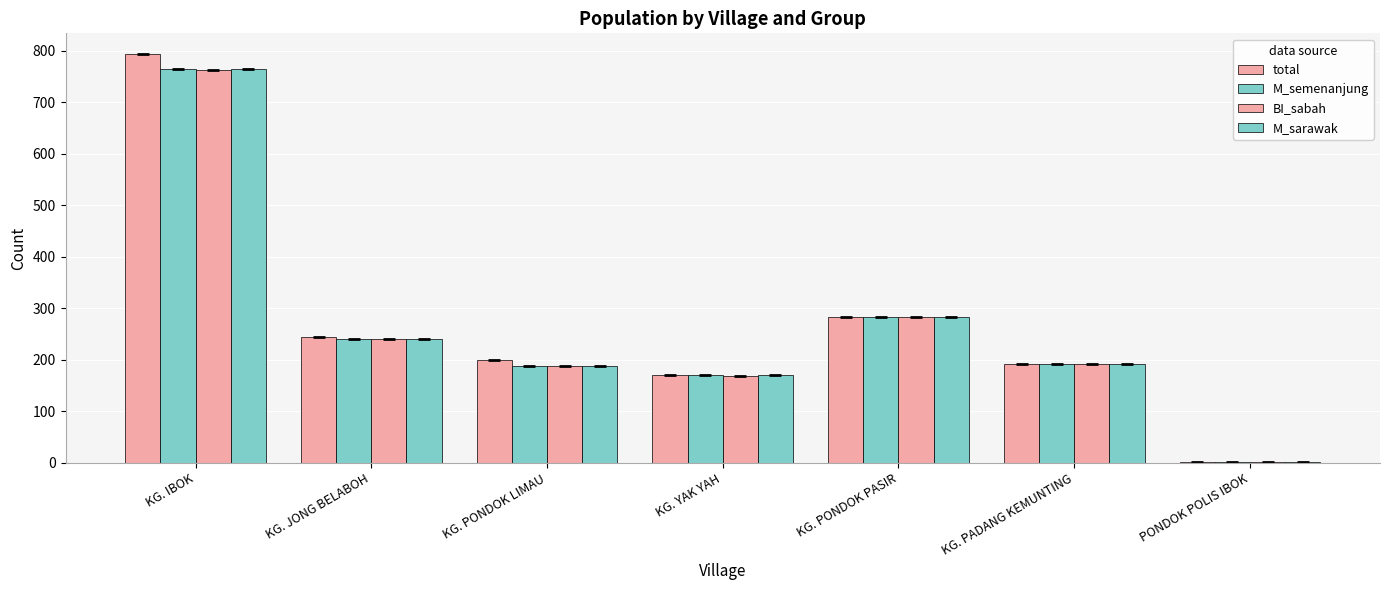

Is it true that M_semenanjung equals 369 at KG. PONDOK PASIR?

False